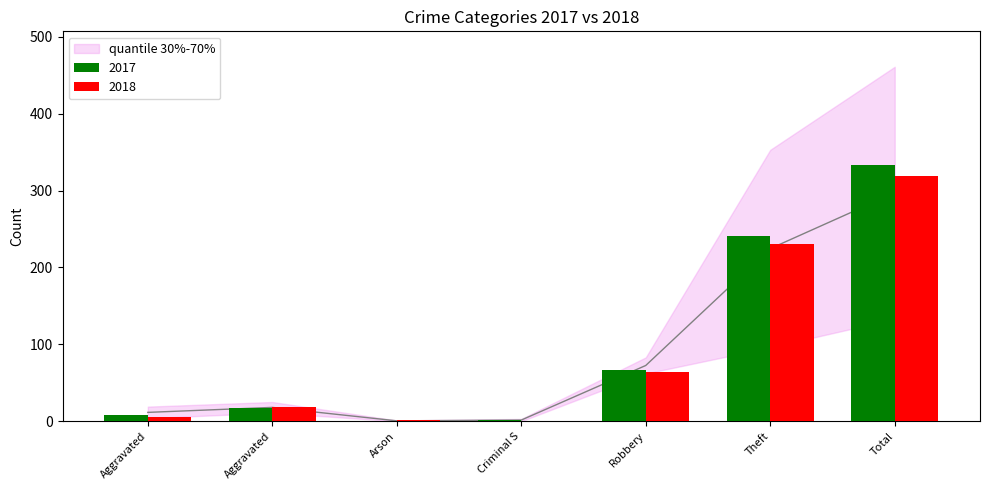

How many distinct data groups are displayed?

2